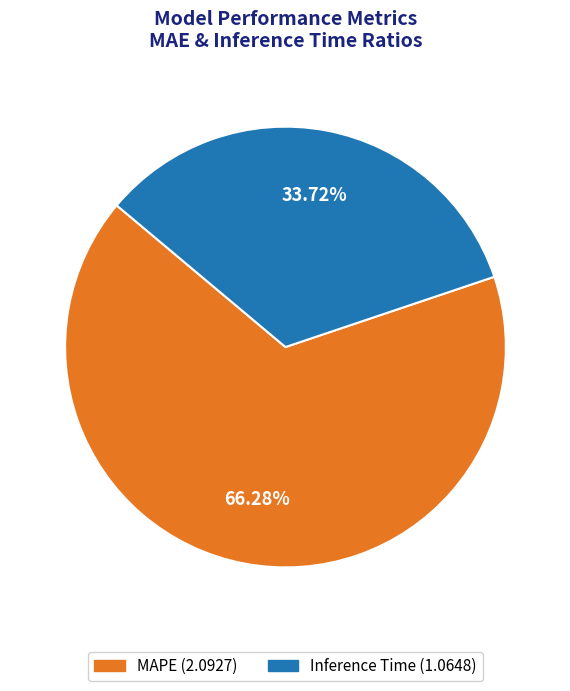

Which category accounts for the majority?

MAPE